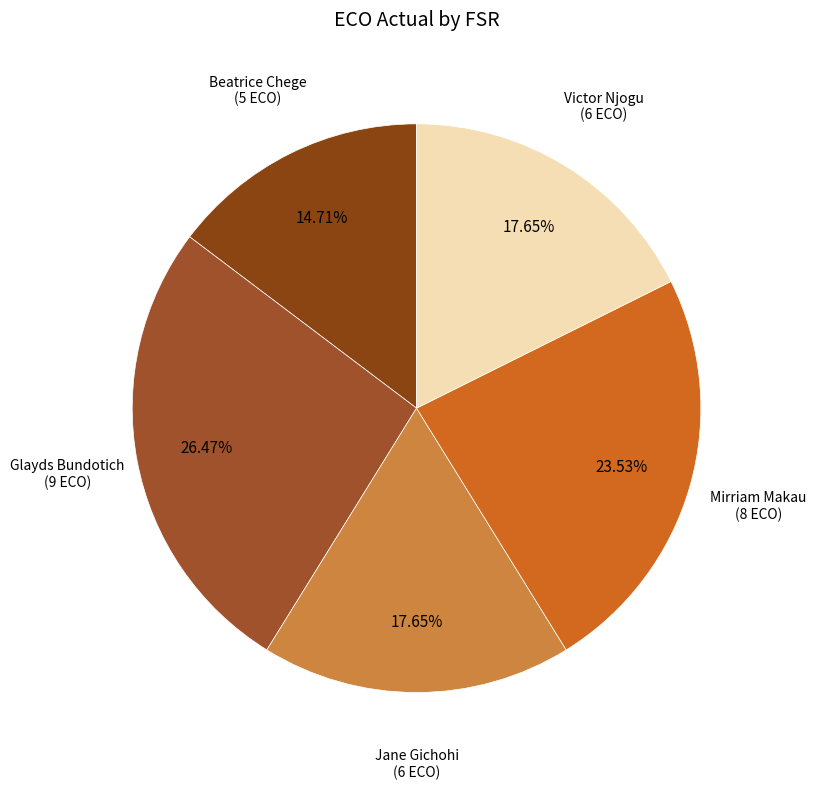

Between Jane Gichohi and Glayds Bundotich, which is larger?

Glayds Bundotich